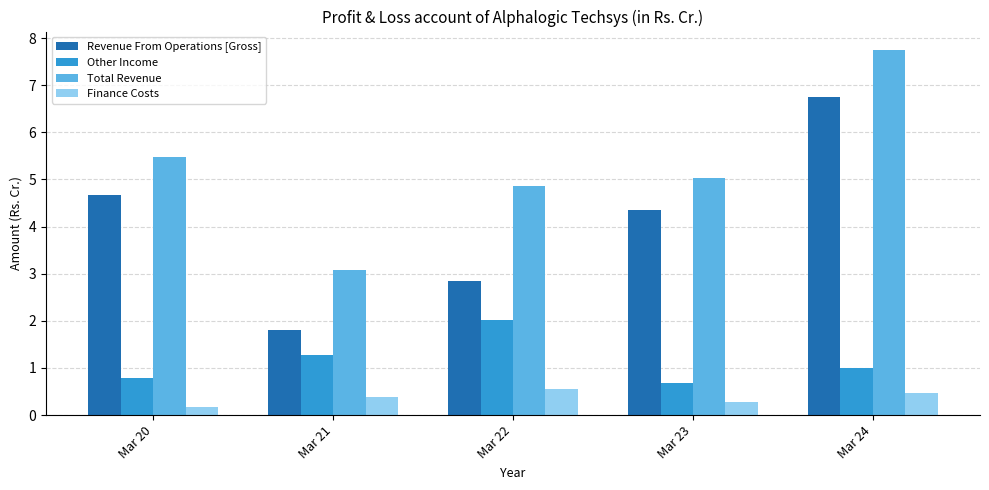

At how many categories does at least one series exceed 6?

1